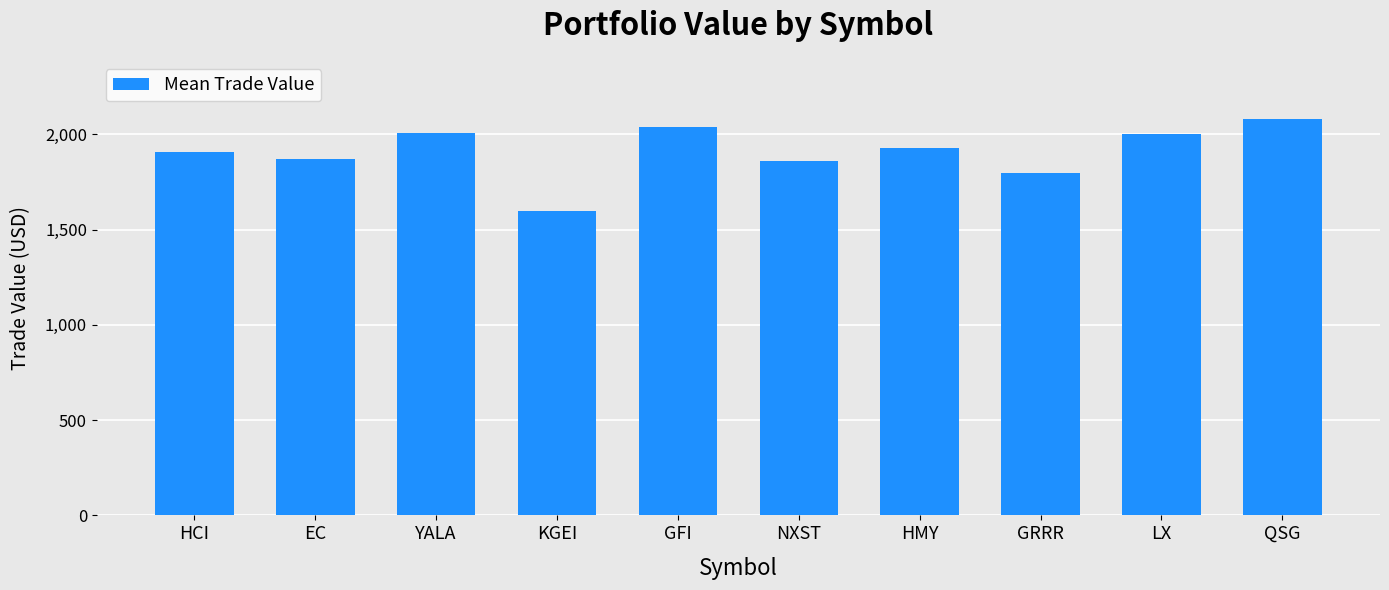

How many bars are there in total?

10